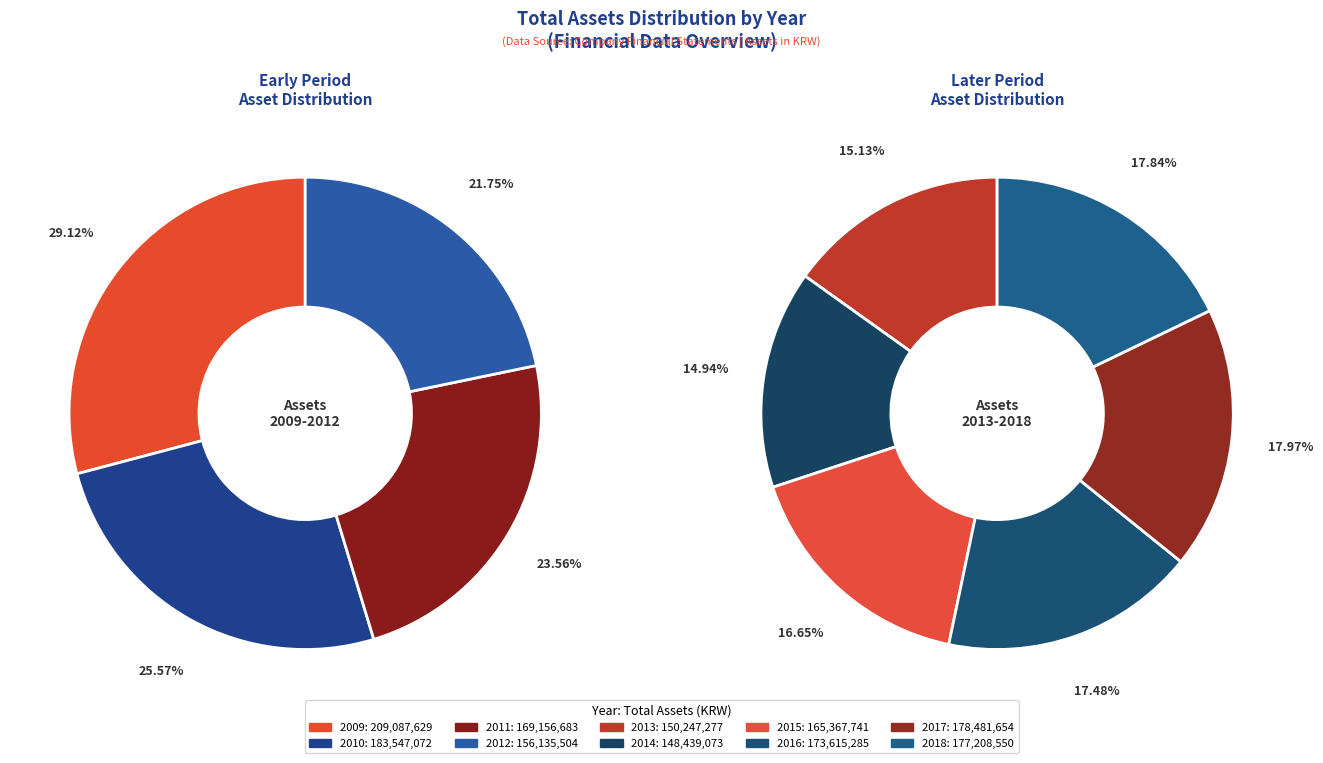

How many slices are in this pie chart?

10